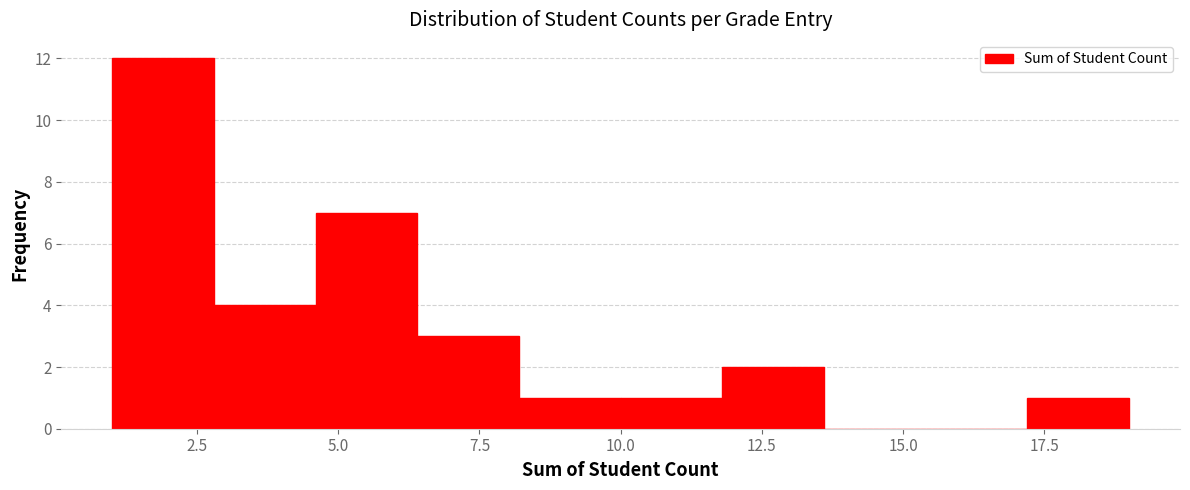

Read against the x-axis, roughly where is the centre of the tallest bar?

2.0